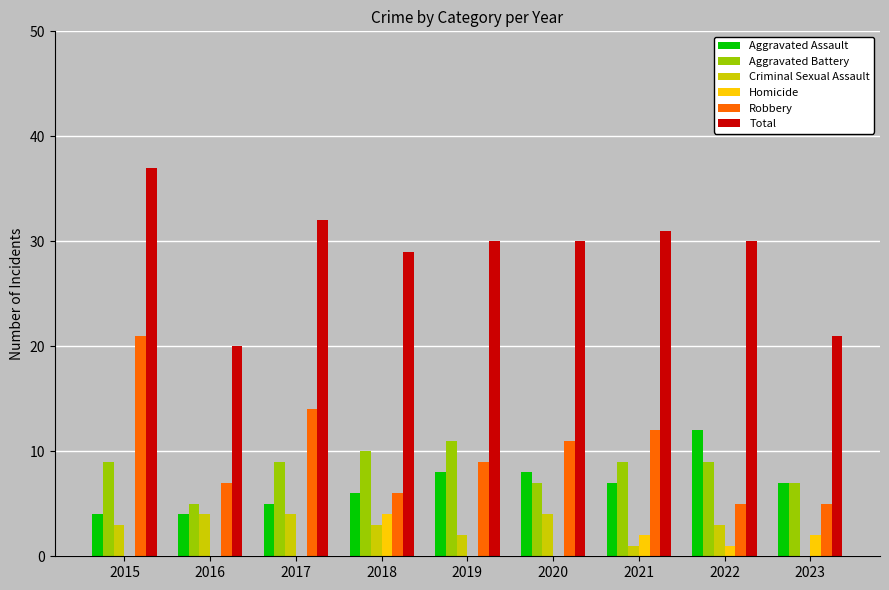

The value of Criminal Sexual Assault at 2020 is 4. True or false?

True